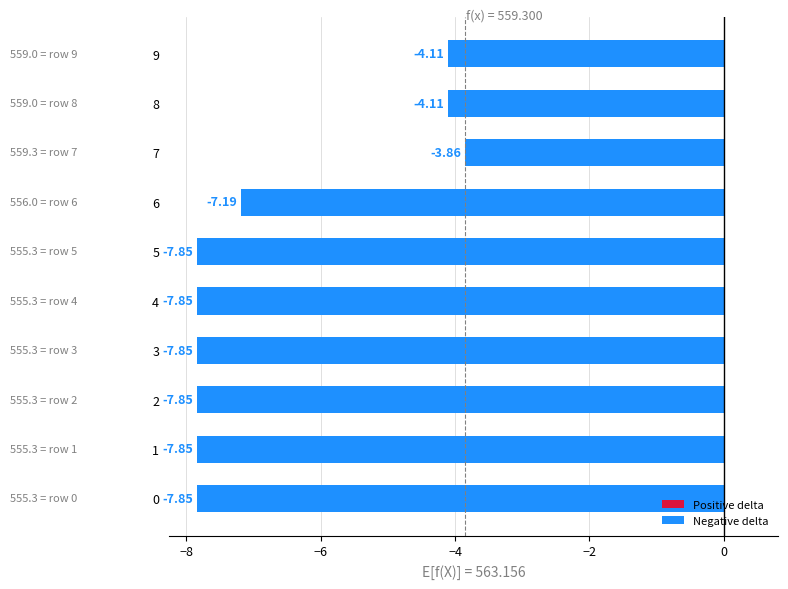

What is the difference between the second highest and second lowest values?

3.7